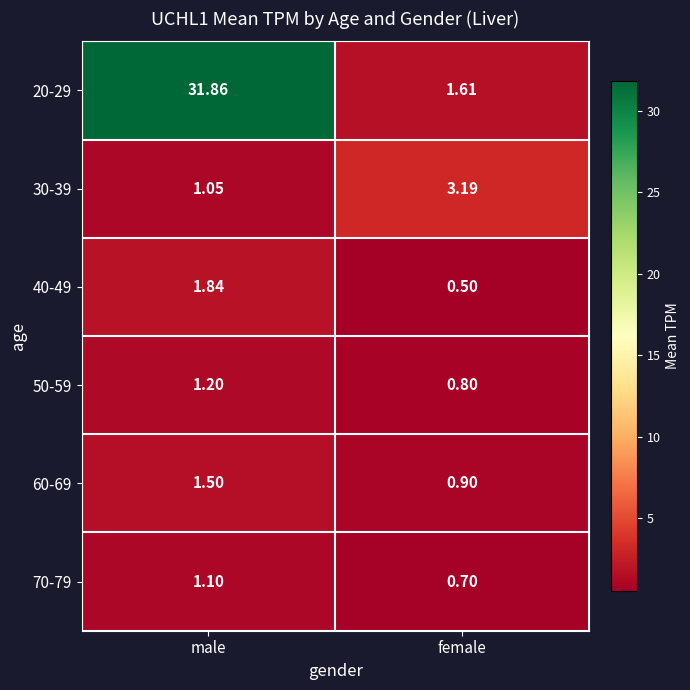

Which series has the largest range (max minus min)?

20-29